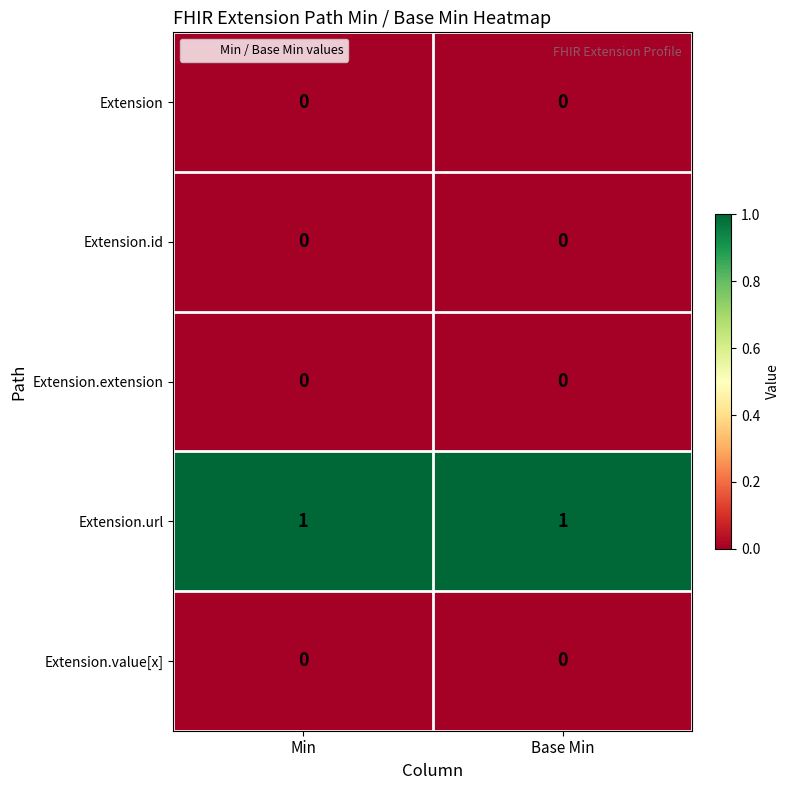

Is the value of Extension at Min greater than the value of Extension.url at Base Min?

No